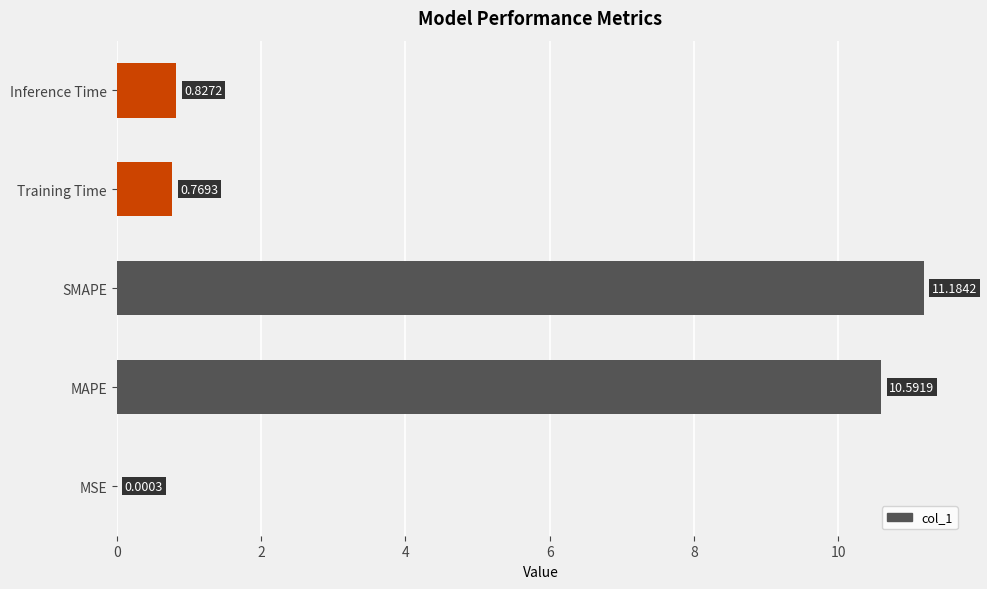

At which label is the value closest to 5?

Inference Time